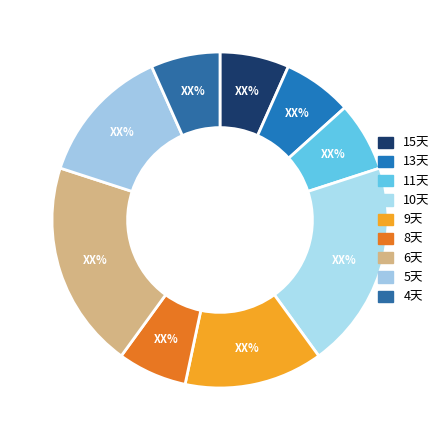

How many slices are in this pie chart?

9